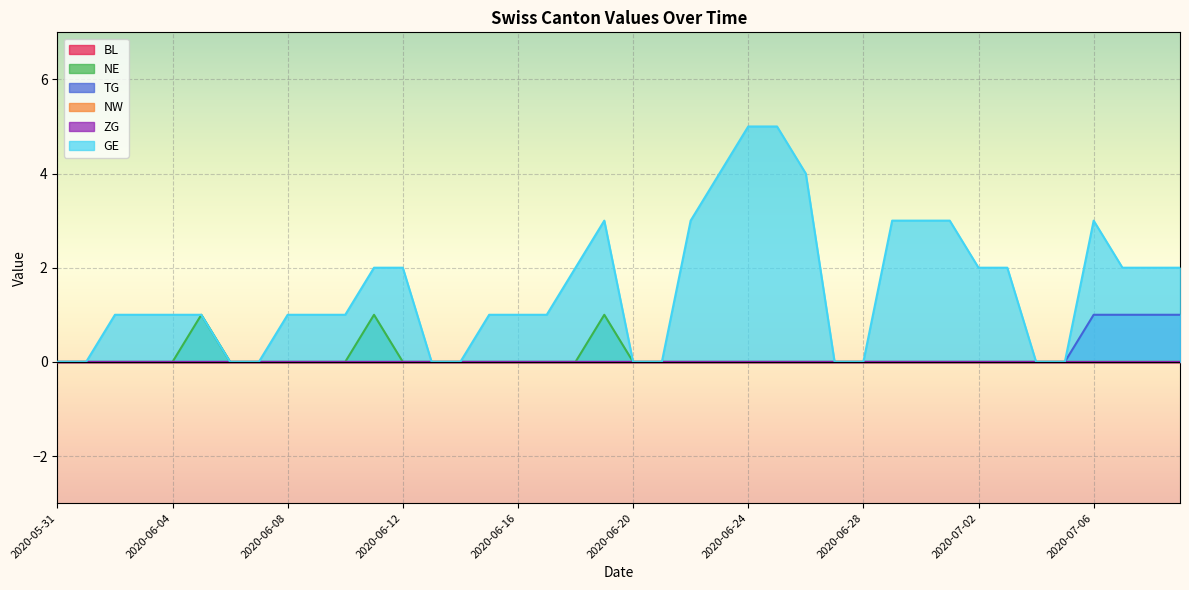

How many lines are shown in the chart?

6